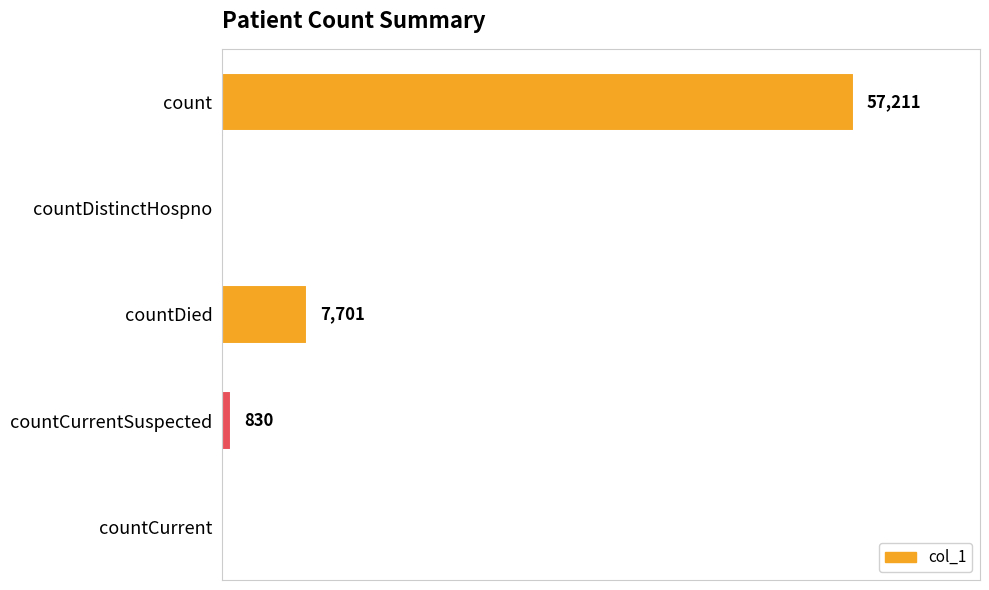

Which has a higher value, countCurrentSuspected or countDistinctHospno?

countCurrentSuspected